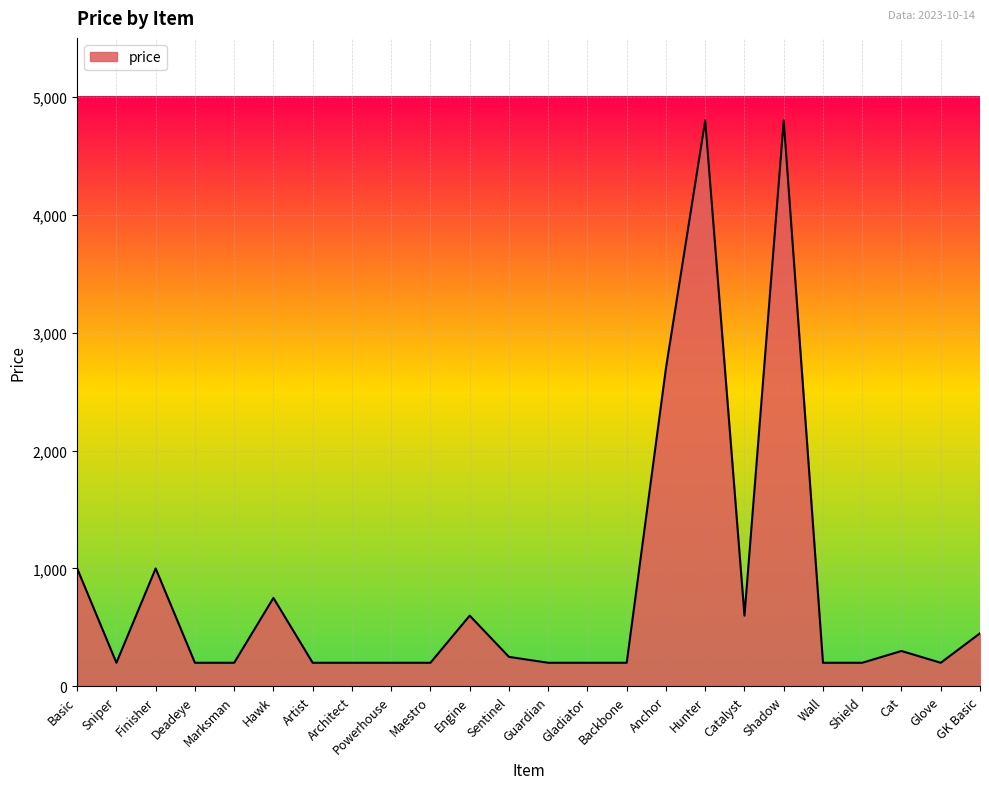

Reading right to left, extract all data points from this chart.

GK Basic=450	Glove=200	Cat=300	Shield=200	Wall=200	Shadow=4800	Catalyst=600	Hunter=4800	Anchor=2700	Backbone=200	Gladiator=200	Guardian=200	Sentinel=250	Engine=600	Maestro=200	Powerhouse=200	Architect=200	Artist=200	Hawk=750	Marksman=200	Deadeye=200	Finisher=1000	Sniper=200	Basic=1000